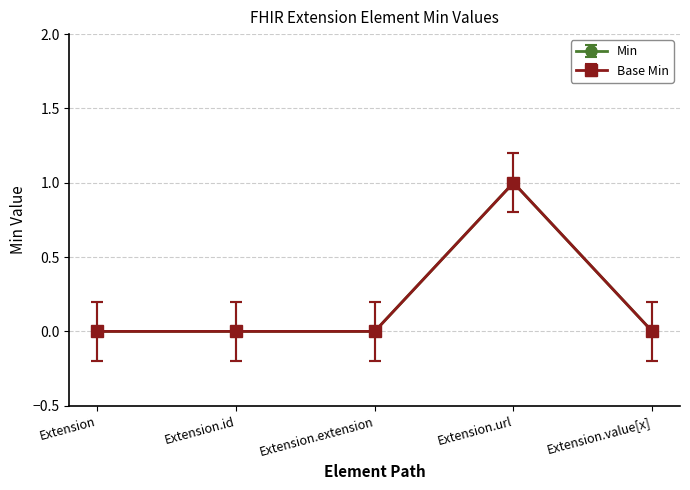

Does the chart have visible grid lines?

Yes